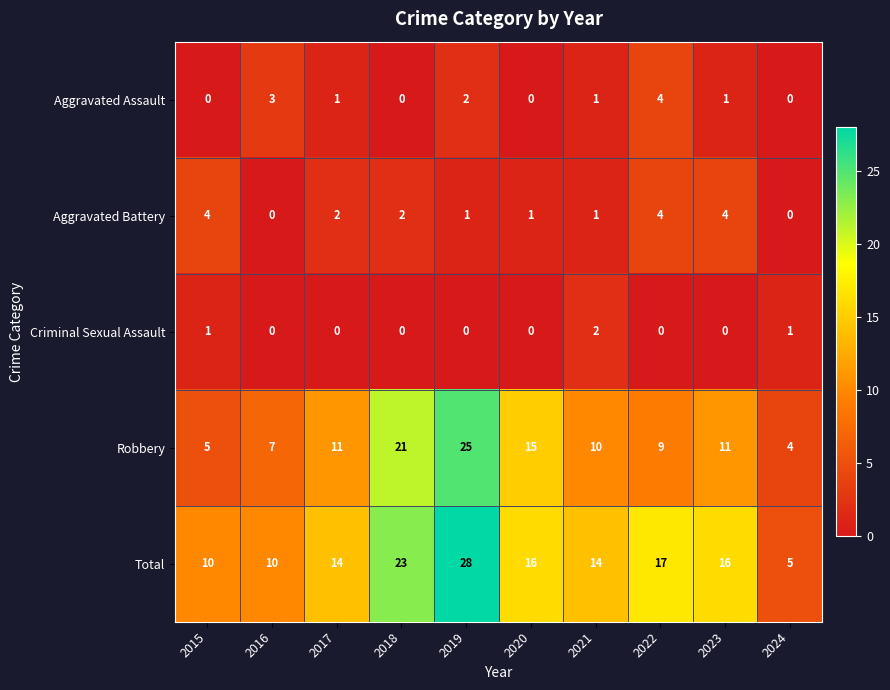

Rank the series at 2019 from lowest to highest value.

Criminal Sexual Assault, Aggravated Battery, Aggravated Assault, Robbery, Total